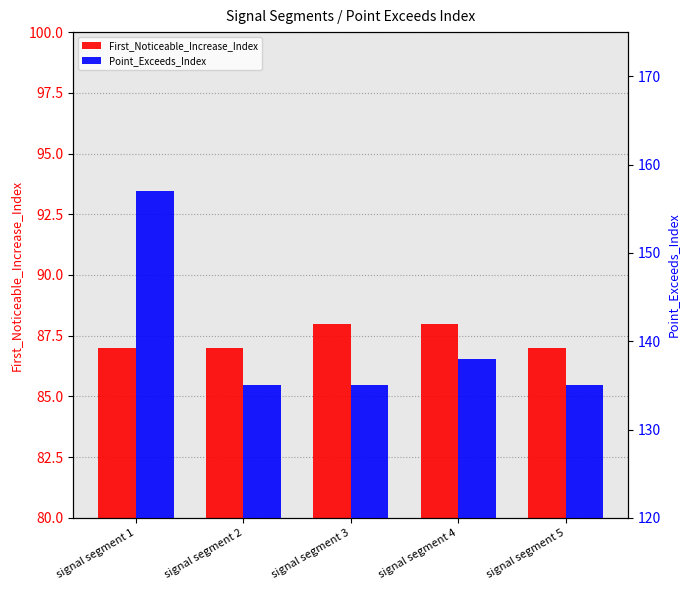

Does the chart contain stacked bars?

No